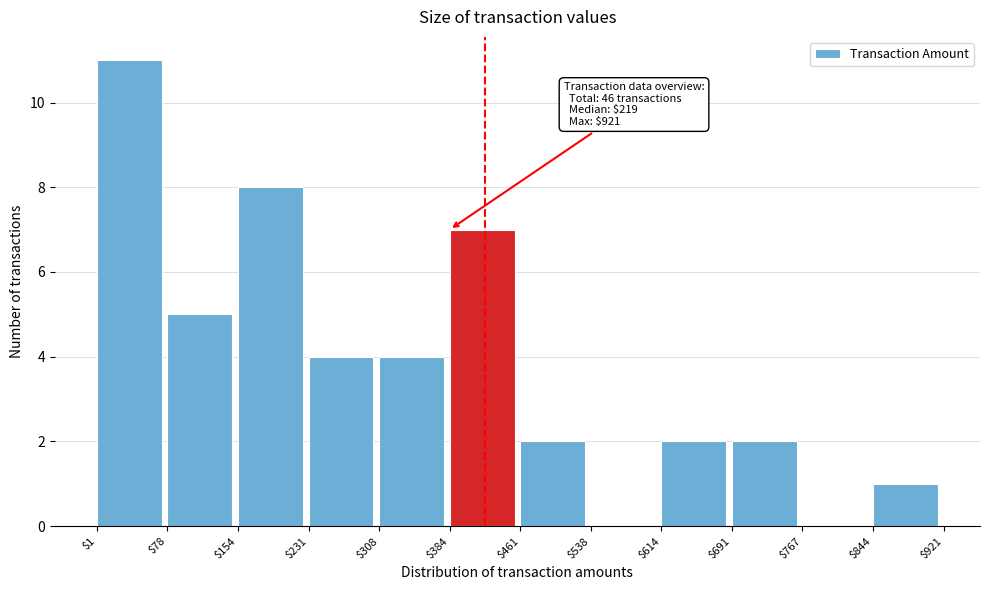

Over which range of the x-axis is the bar tallest?

$1 to $78